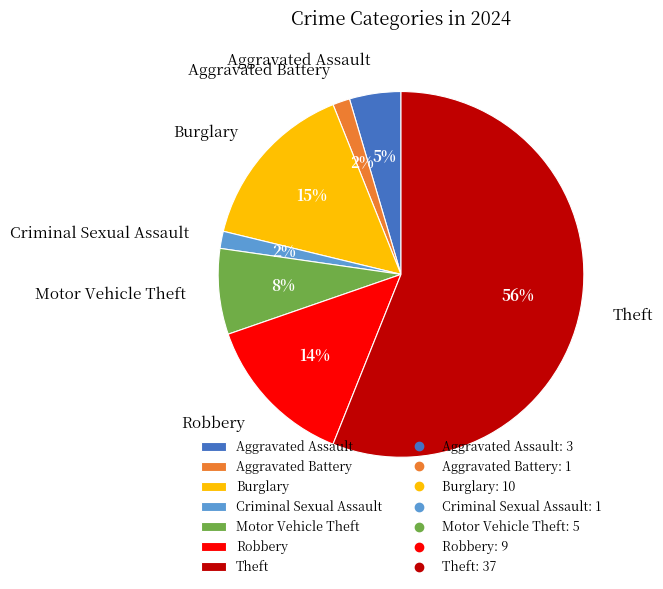

To the nearest percent, what is the average slice percentage?

14%